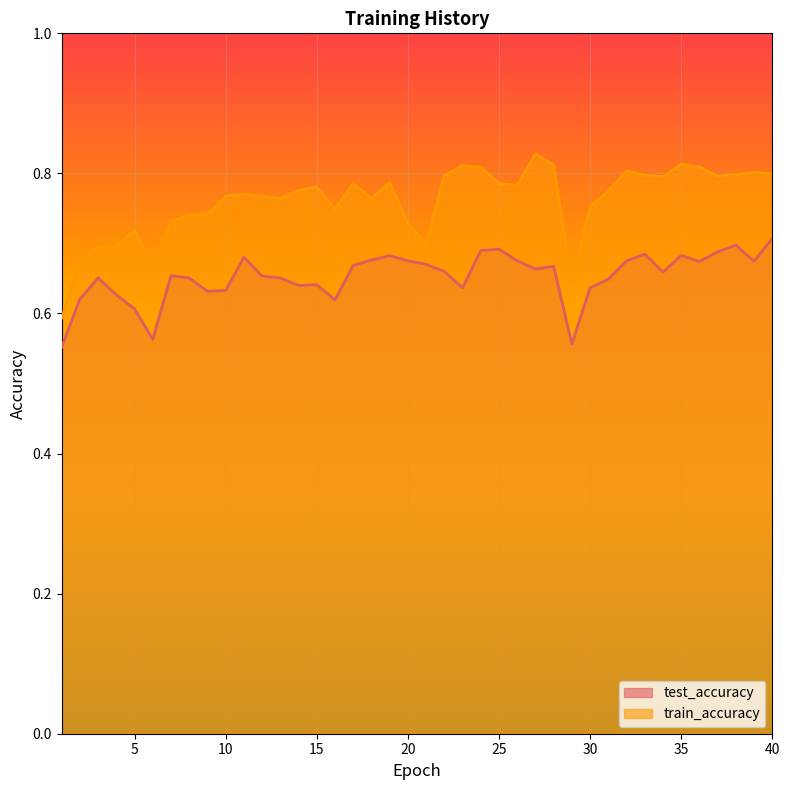

How many lines are shown in the chart?

2